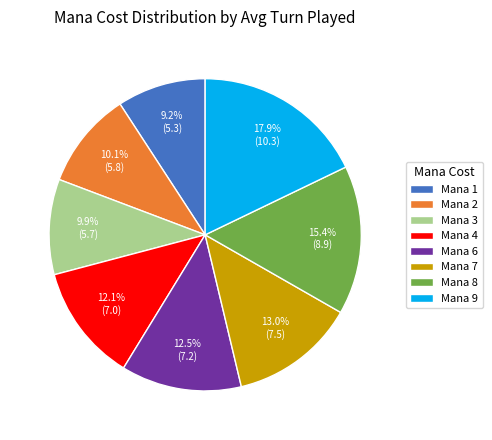

Which slice is the smallest?

Mana 1